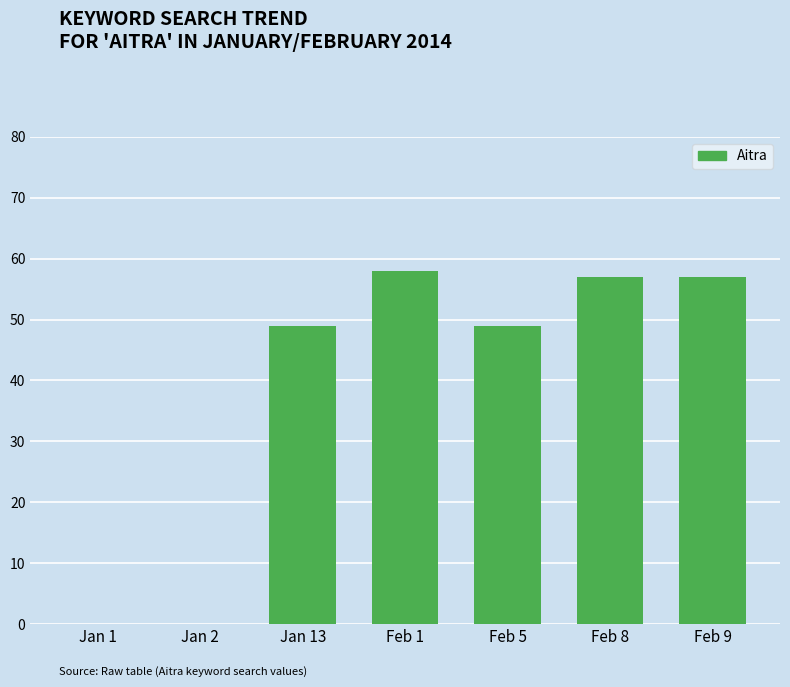

What is the greatest value displayed?

58